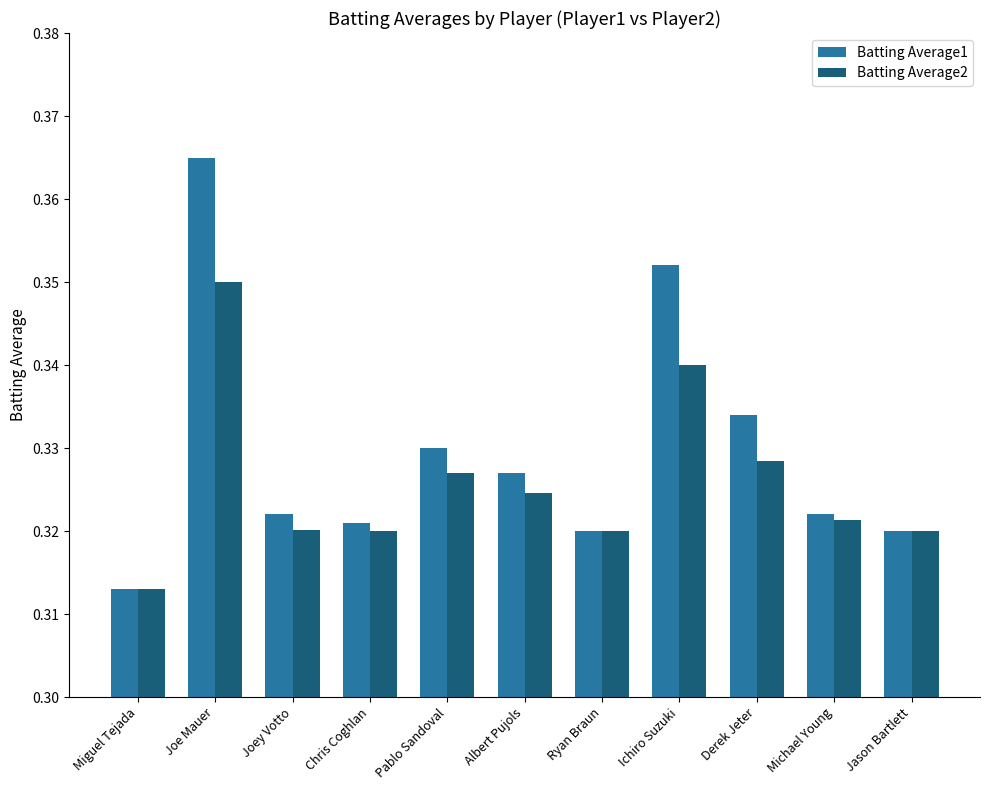

What are all the series names shown in the legend?

Batting Average1, Batting Average2